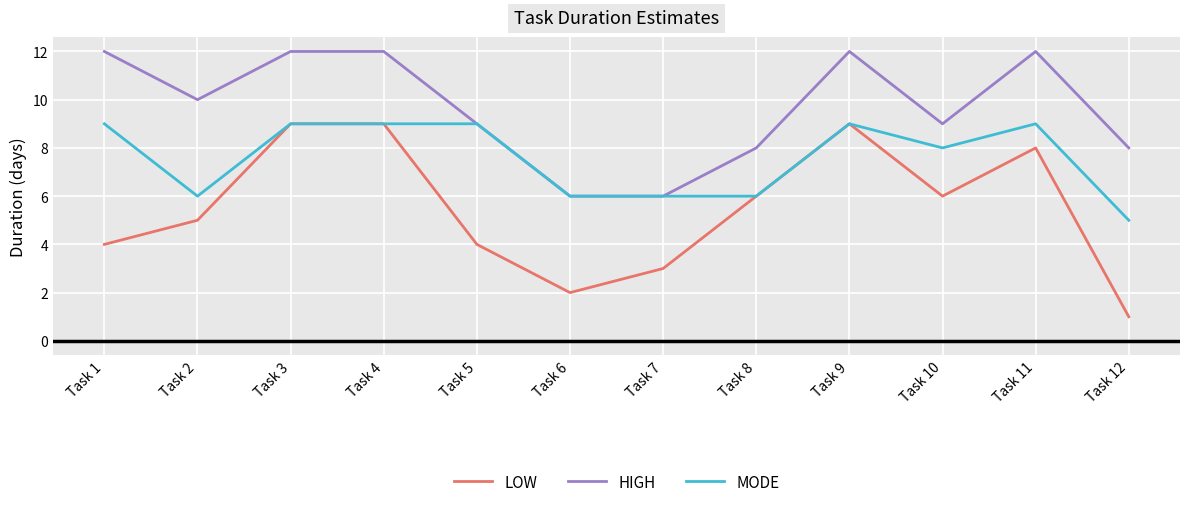

What are all the series names shown in the legend?

LOW, HIGH, MODE